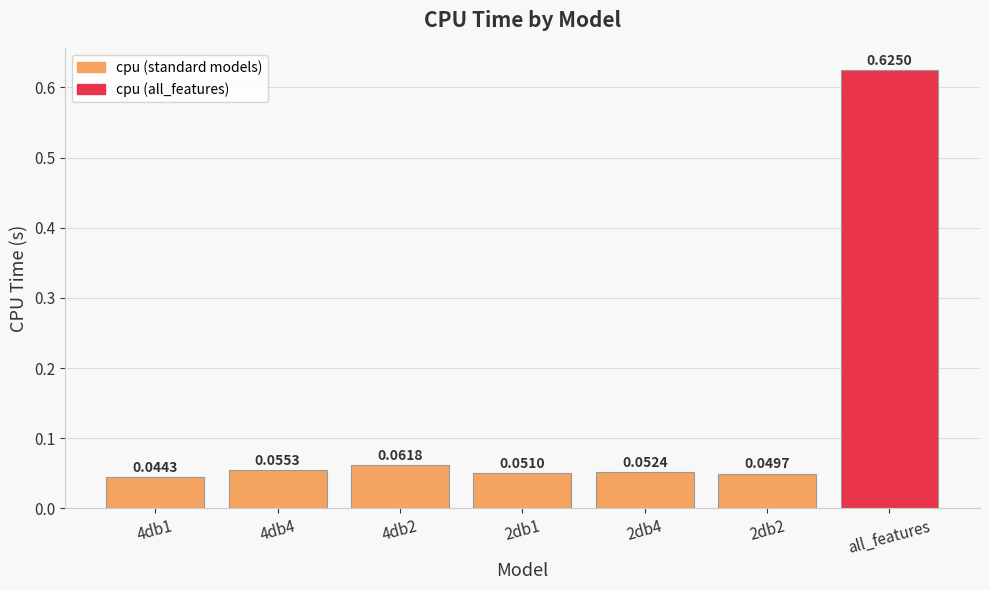

Which label corresponds to the largest value in the chart?

all_features